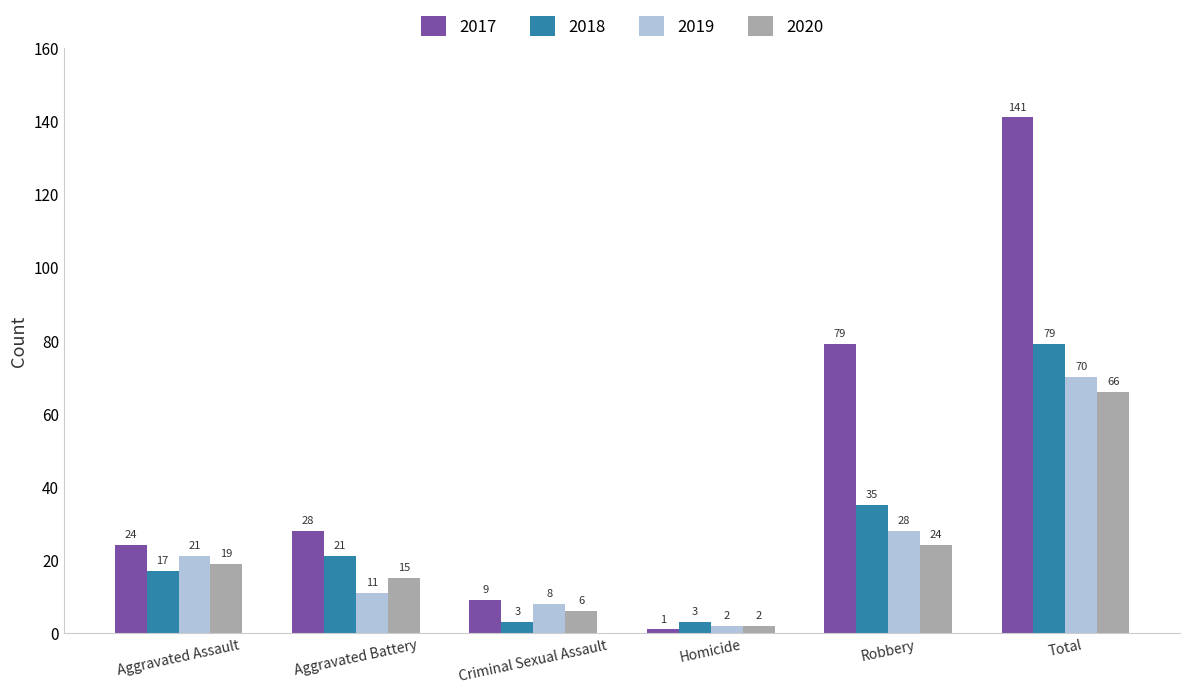

How many data points in 2017 are less than 28?

3